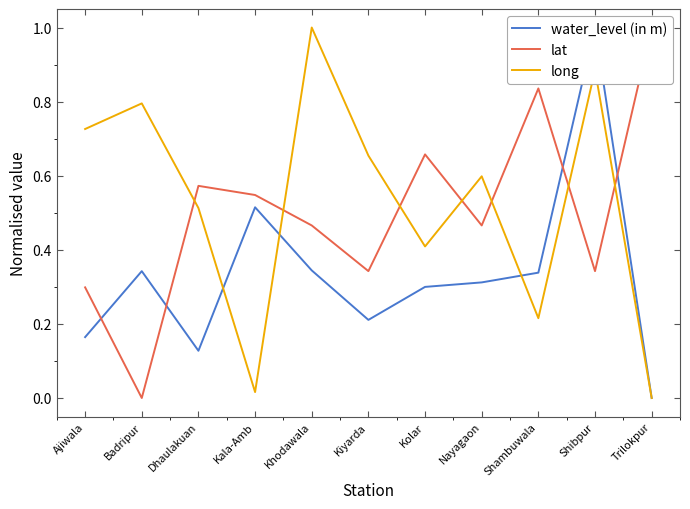

What is the label of the 1st point from the right?

Trilokpur